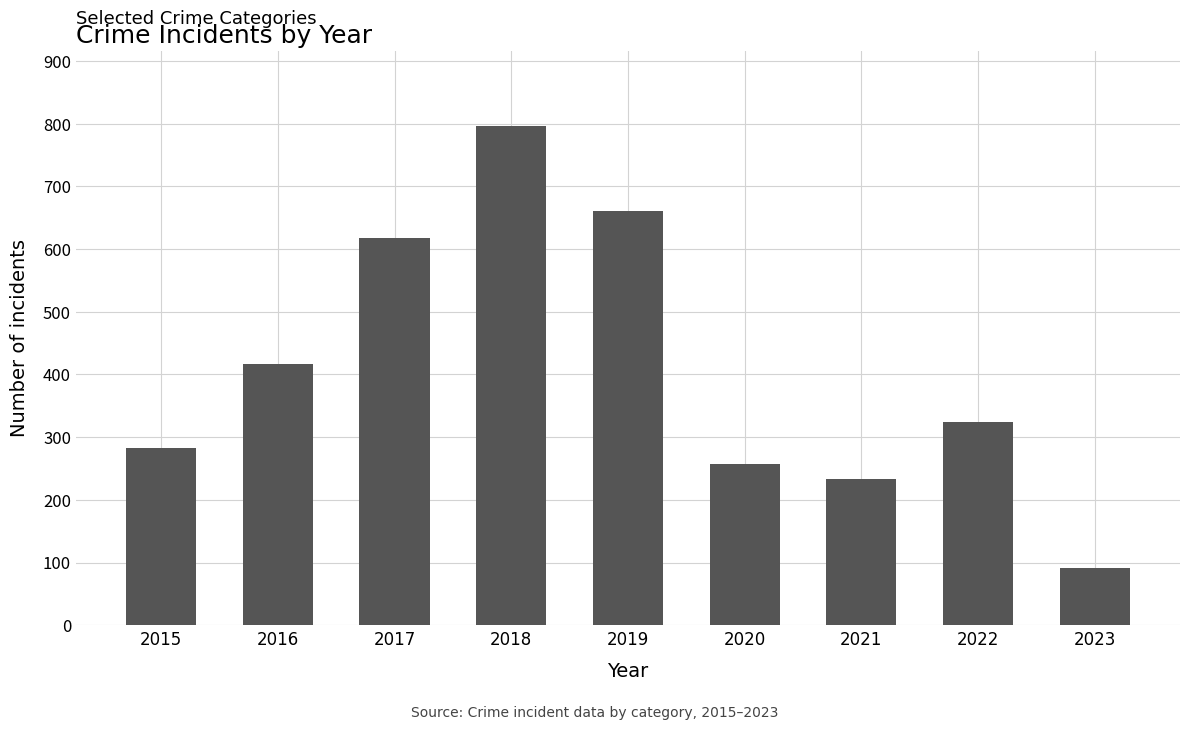

What is the sum of the values at 2017 and 2019?

1277